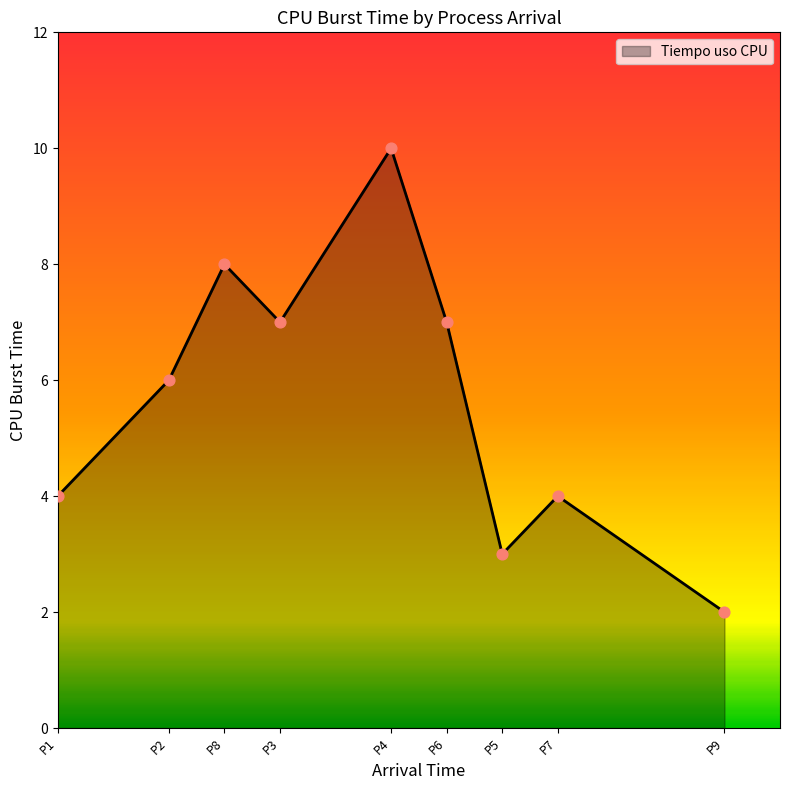

Approximately how many times larger is the value at P8 compared to P5?

2.7